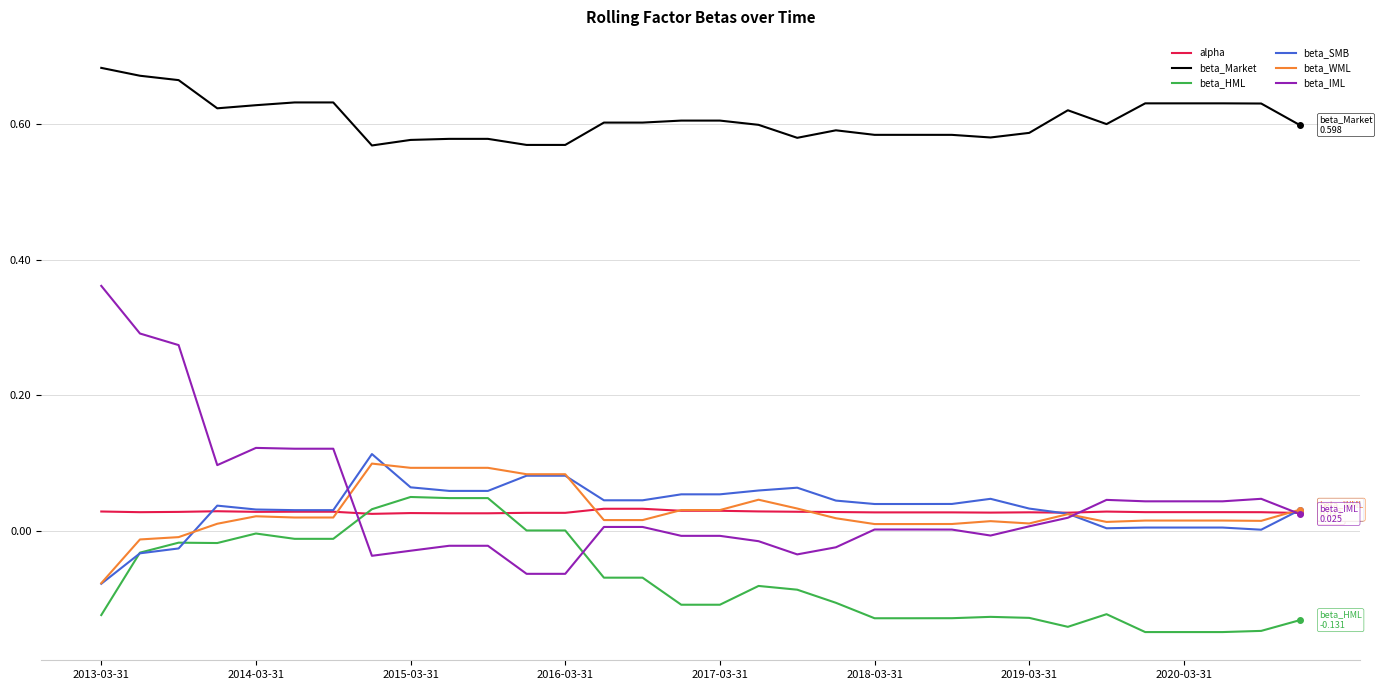

What is the sum of all alpha values?

0.9